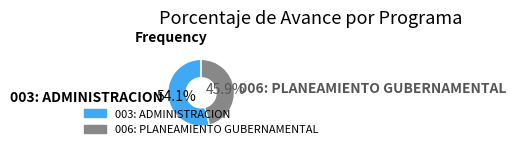

What percentage is the 003: ADMINISTRACION slice, to the nearest percent?

54%